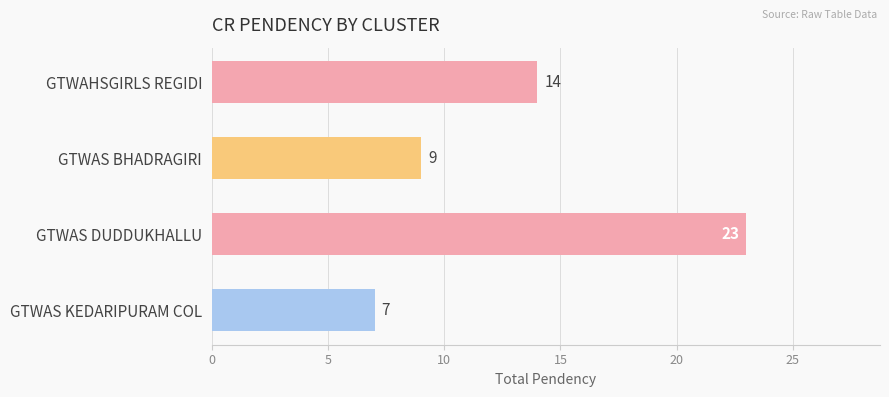

Does the chart contain any negative values?

No